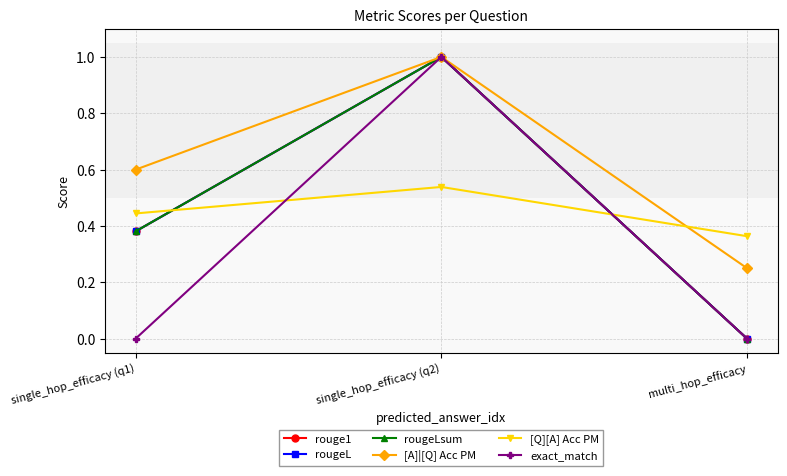

At which label is [Q][A] Acc PM closest to 0?

multi_hop_efficacy